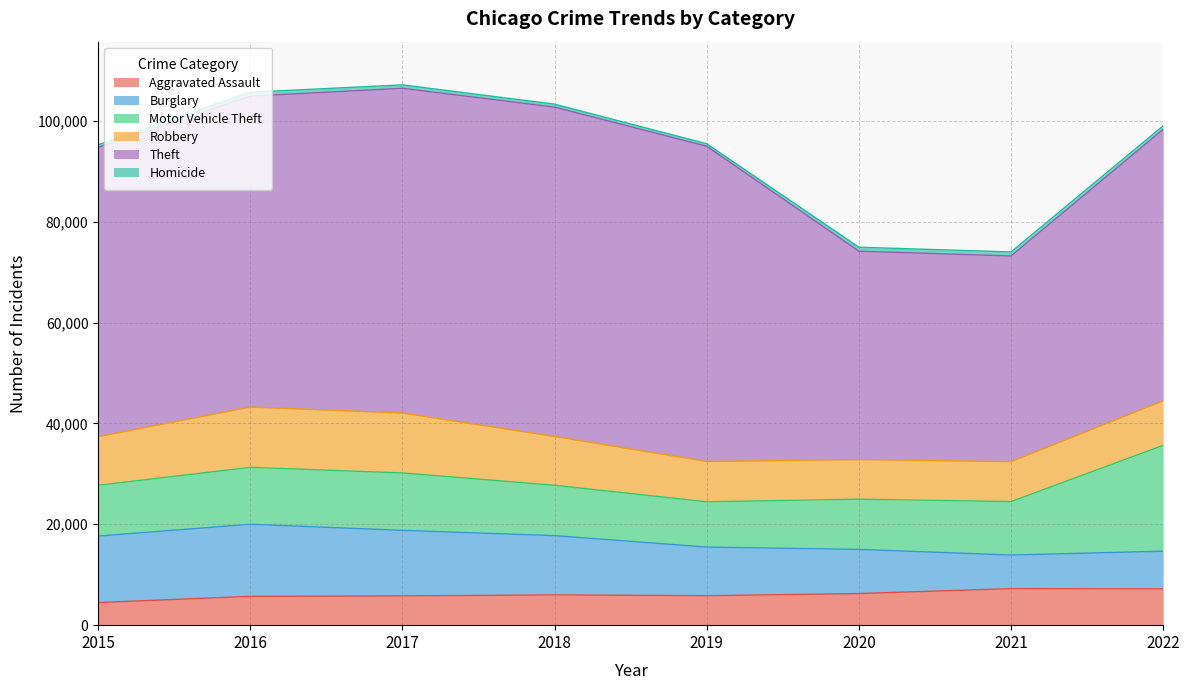

What are all the series names shown in the legend?

Aggravated Assault, Burglary, Motor Vehicle Theft, Robbery, Theft, Homicide